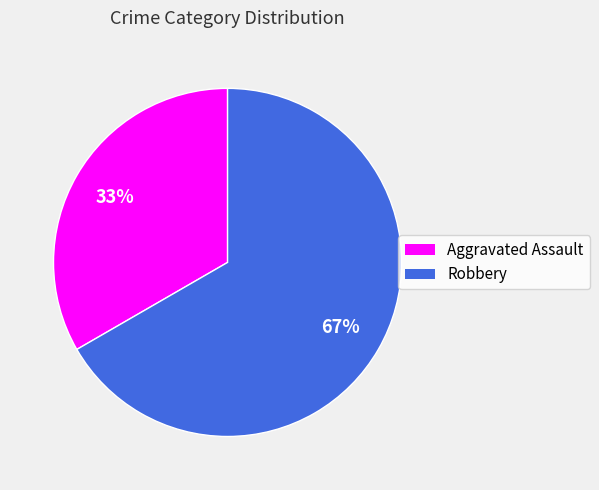

To the nearest percent, what is the average slice percentage?

50%